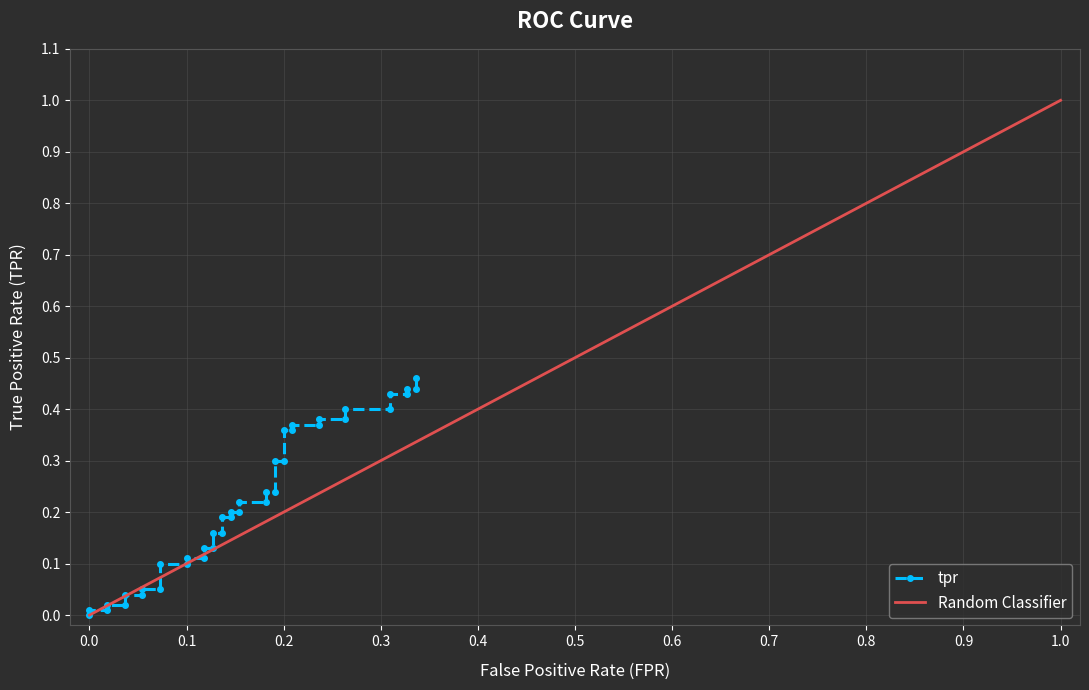

True or false: there are more than 2 points higher than both neighbors.

False